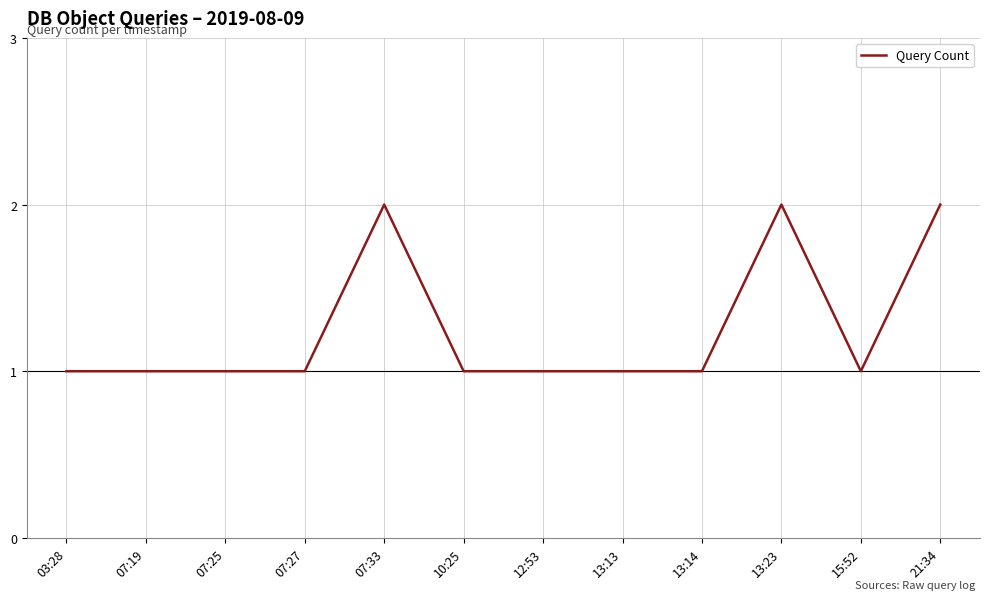

What position from the right is 15:52?

2